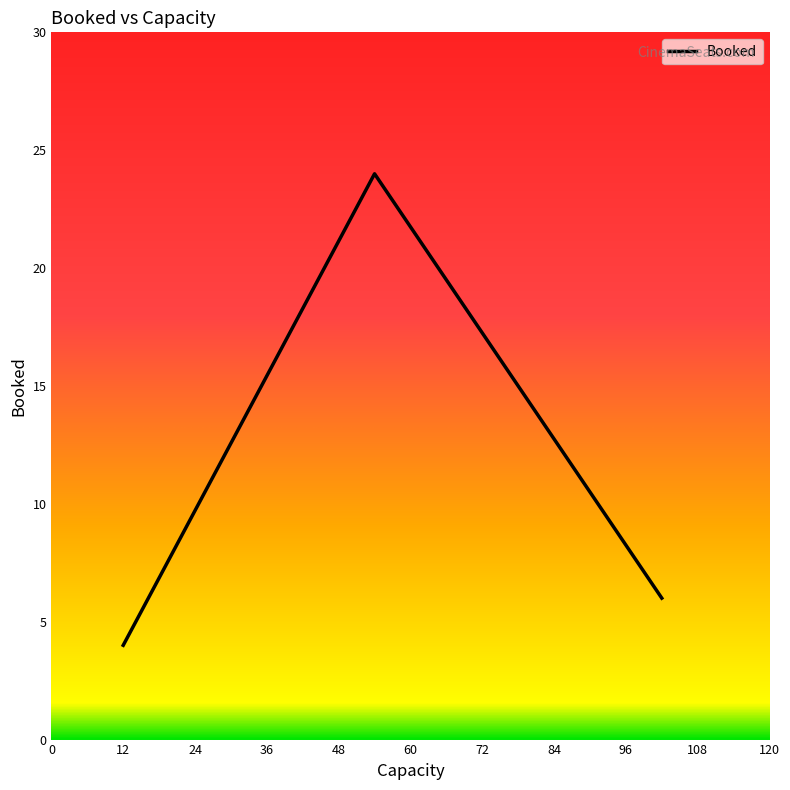

Count the number of data series in this chart.

1